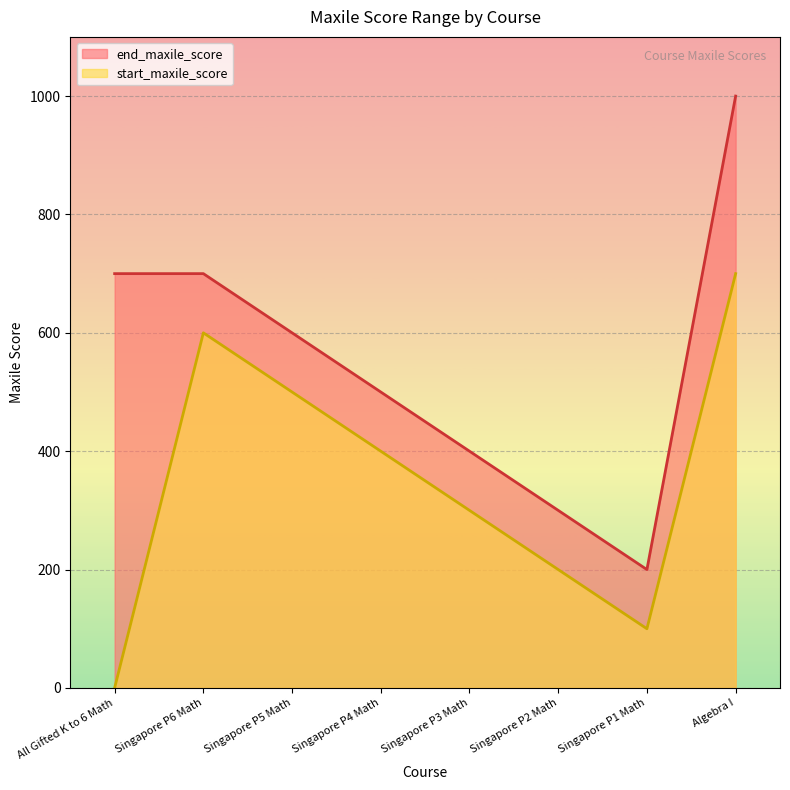

What is the label of the 8th point from the right?

All Gifted K to 6 Math